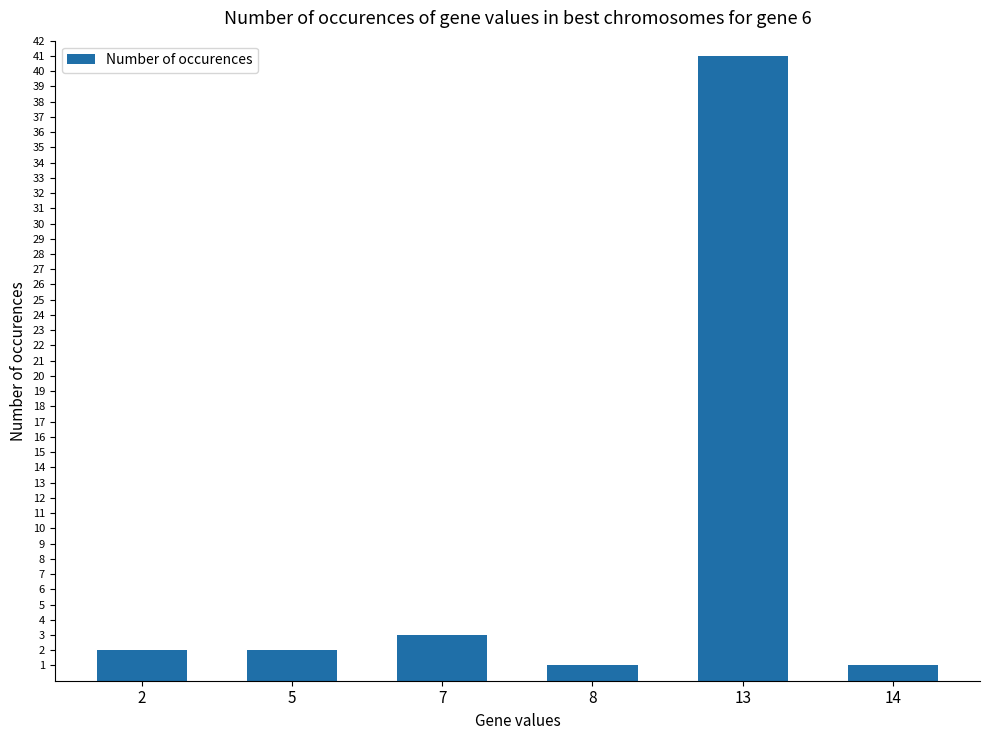

Between 5 and 7, which is larger?

7